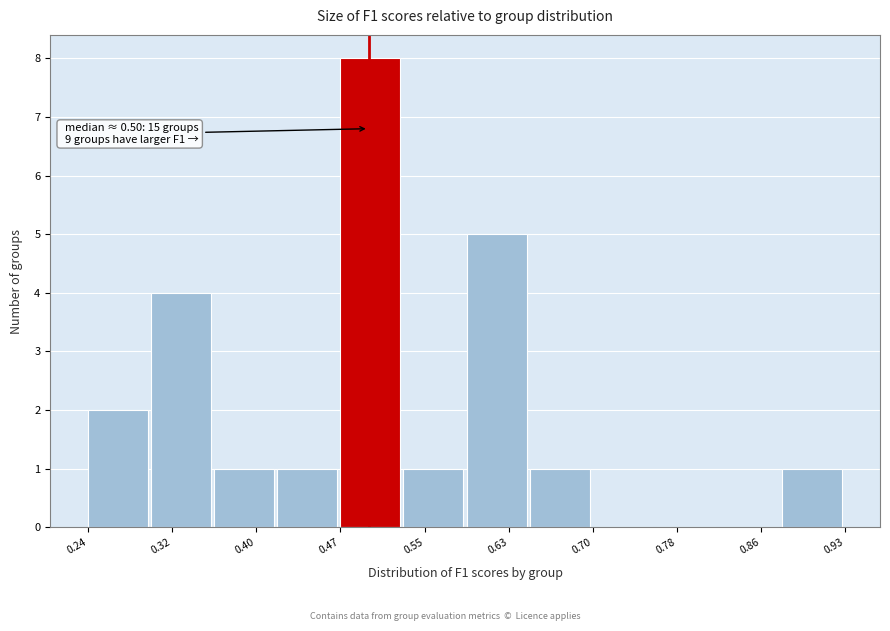

Which range on the x-axis has the tallest bar?

0.47 to 0.53